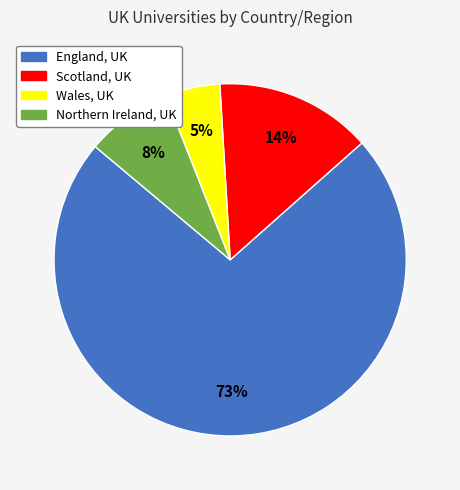

Which category has the biggest portion of the pie?

England, UK